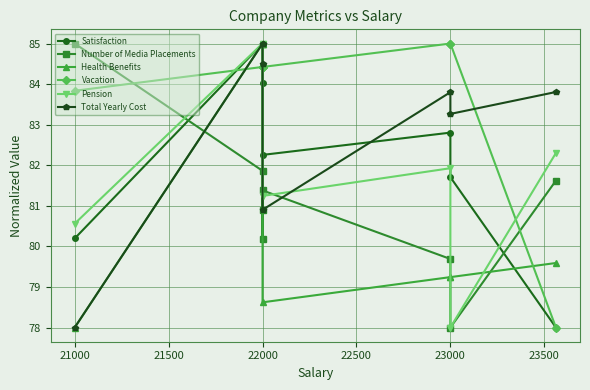

Which series ends up on top after the final intersection of Satisfaction and Health Benefits?

Health Benefits